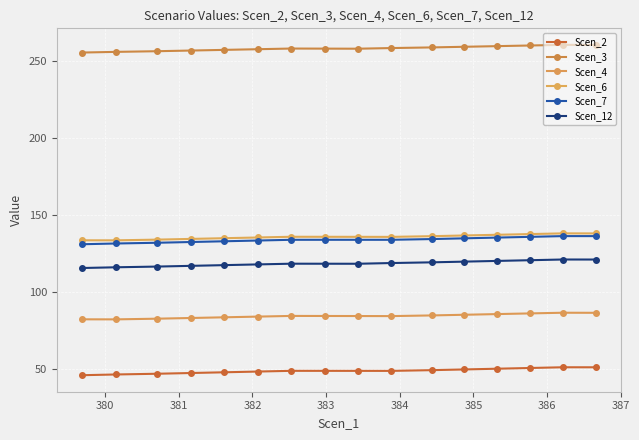

At how many categories does at least one series exceed 122?

16